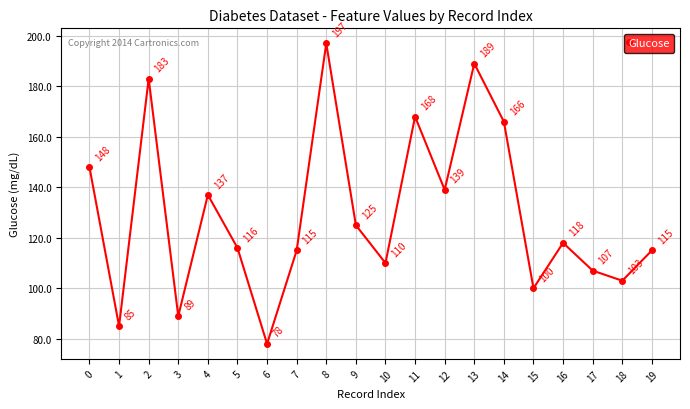

True or false: there are more than 1 points higher than both neighbors.

True